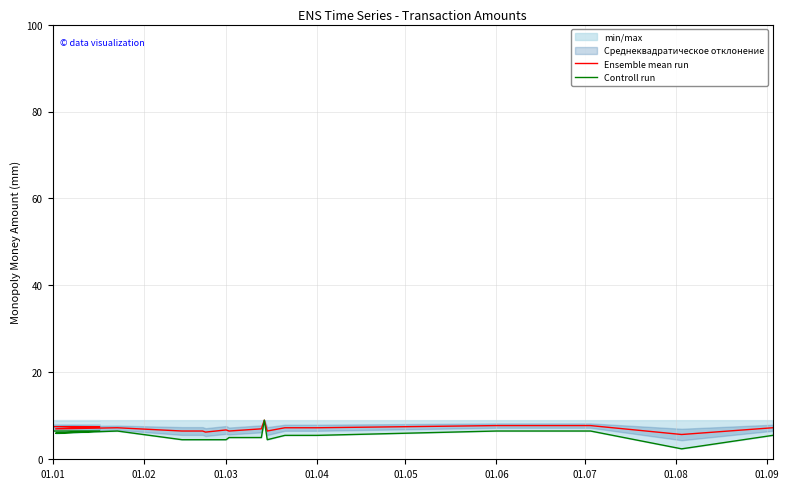

Rank the series by their average value, from highest to lowest.

Ensemble mean run, Controll run